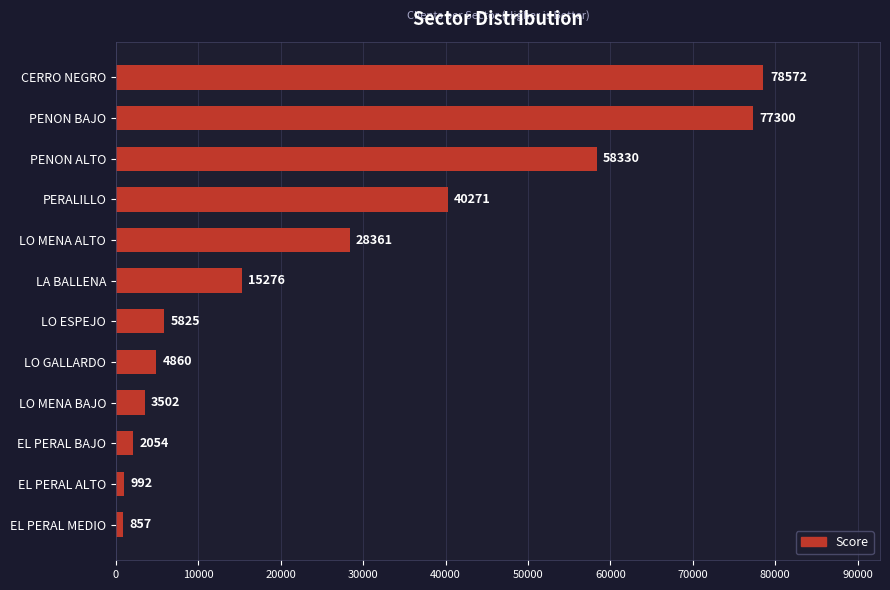

What is the average value?

26350